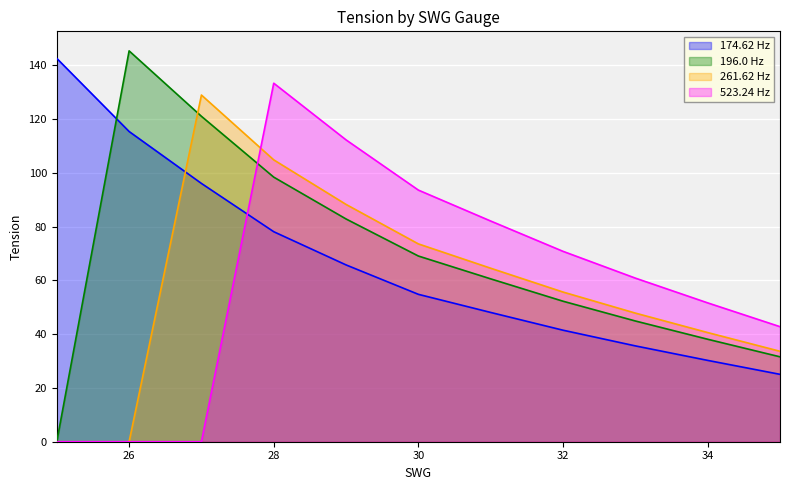

How many intersections are there between 174.62 Hz and 196.0 Hz?

1